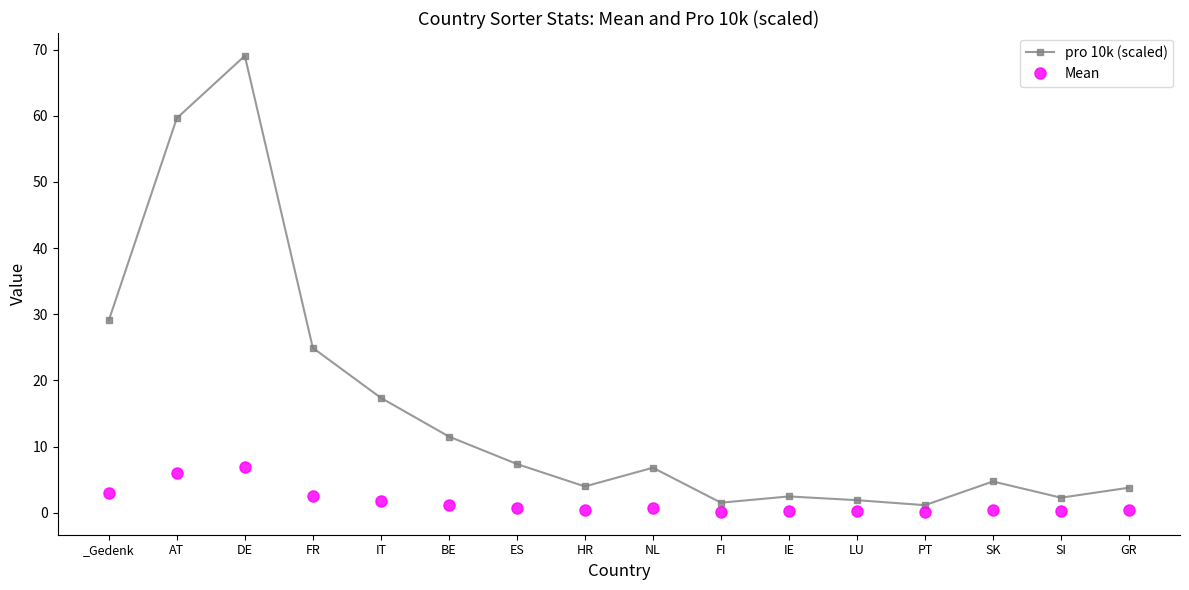

True or false: pro 10k (scaled) has a value of 24.9 at FR.

True